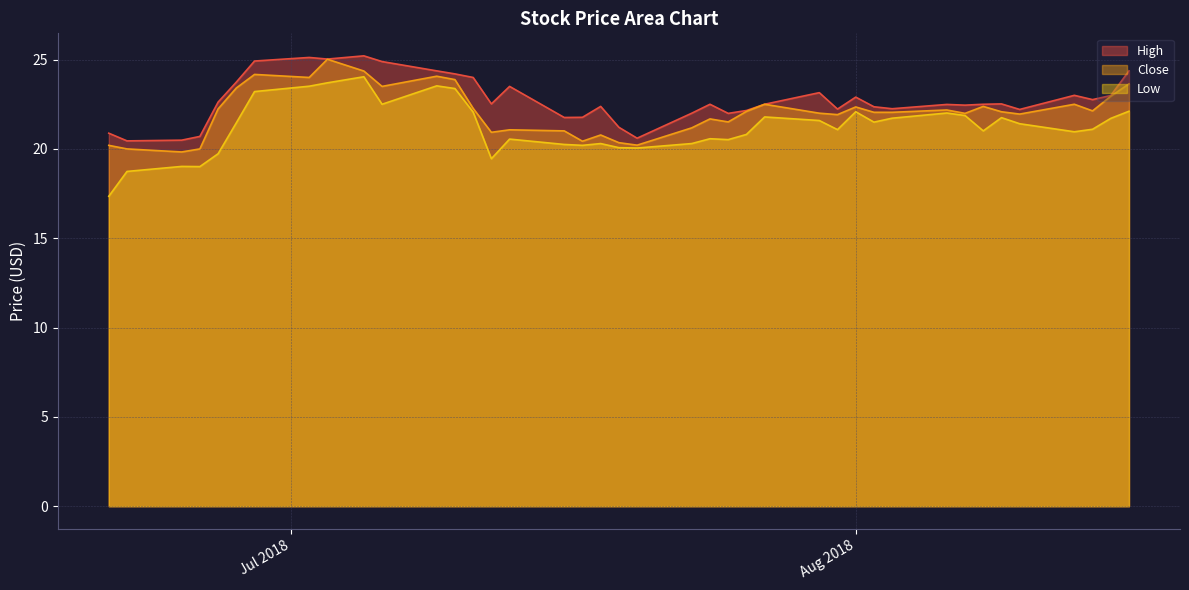

Which series has the widest spread of values?

Low